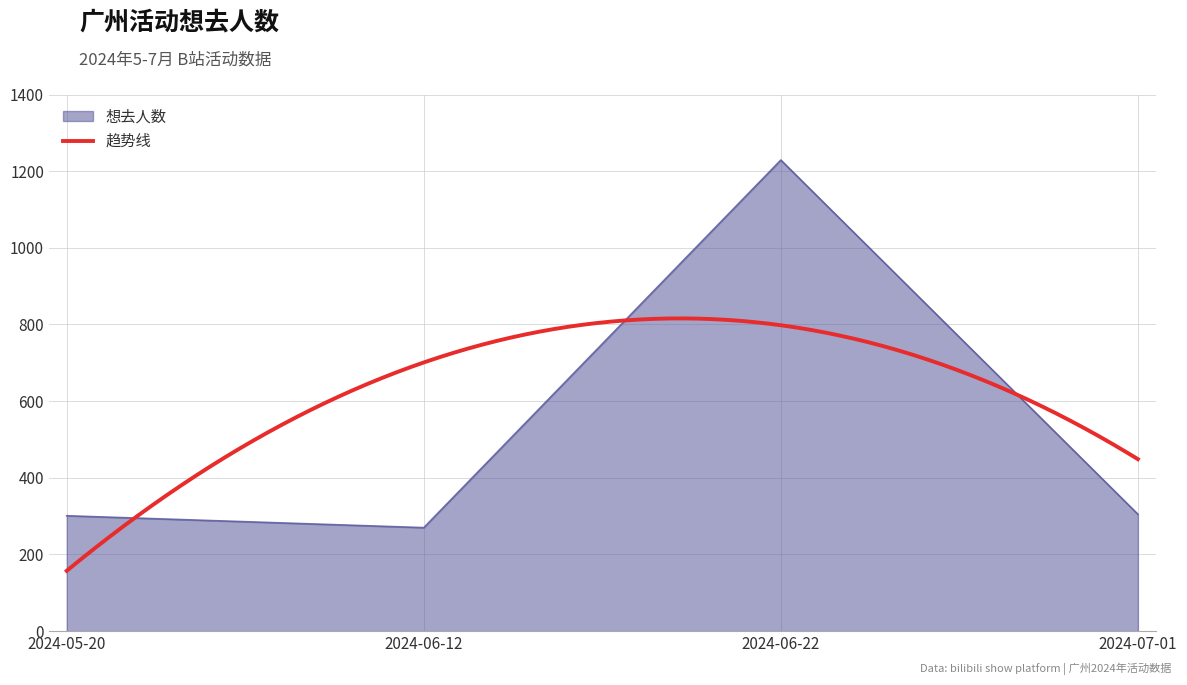

Does the chart have visible grid lines?

Yes